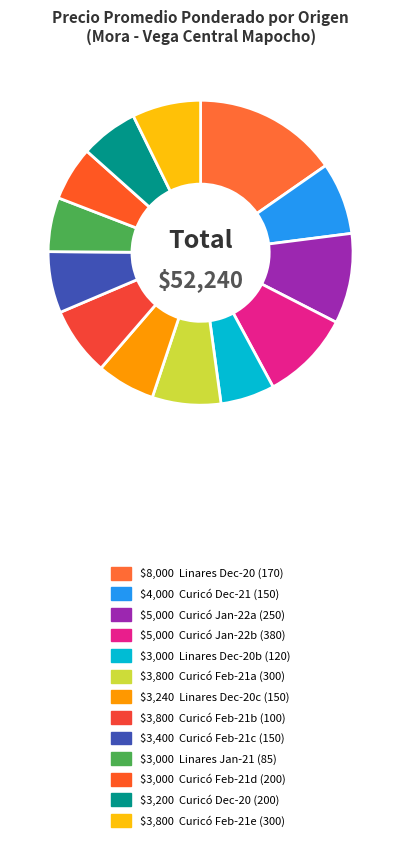

How many segments does this pie chart have?

13